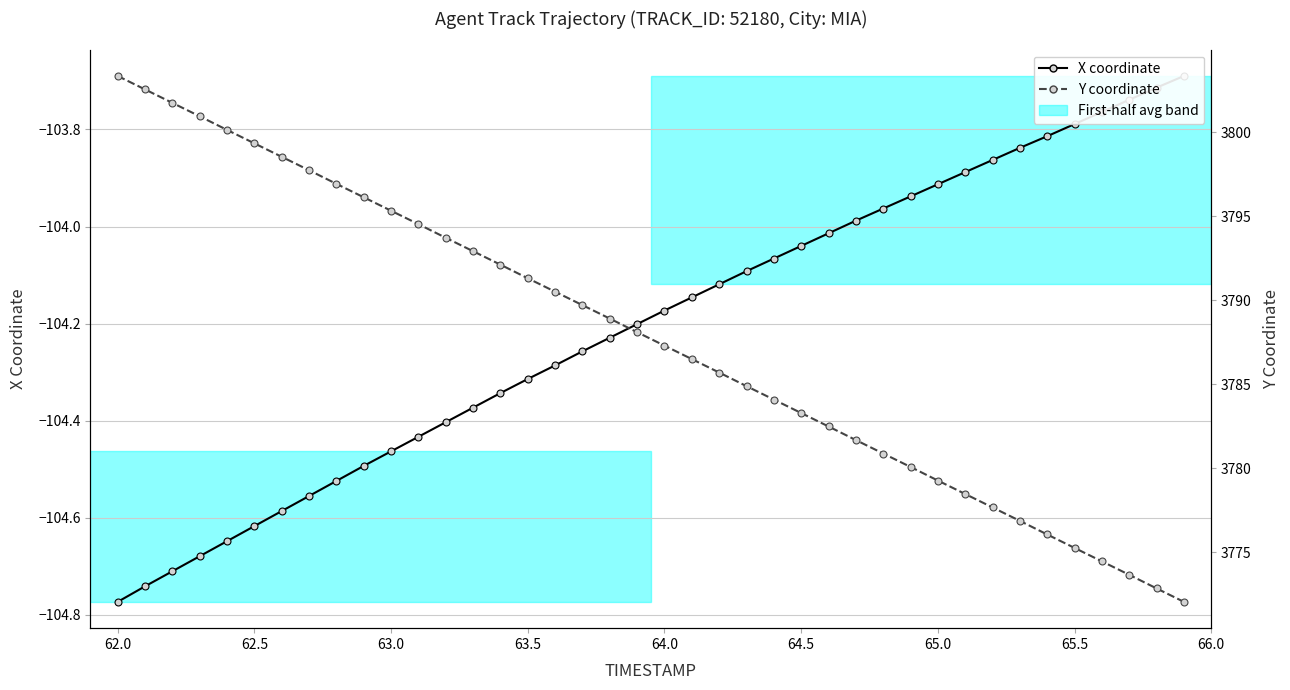

What is the minimum value shown in the chart?

-104.8